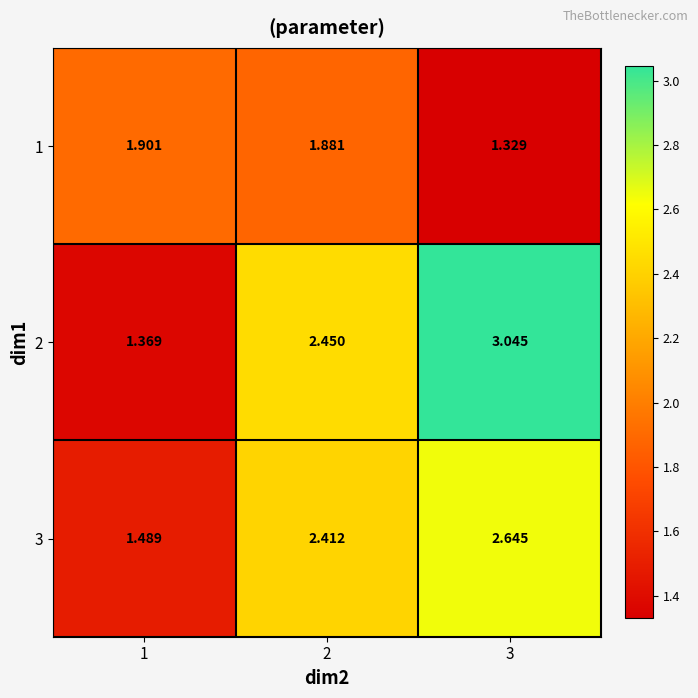

How many series are shown in this chart?

3